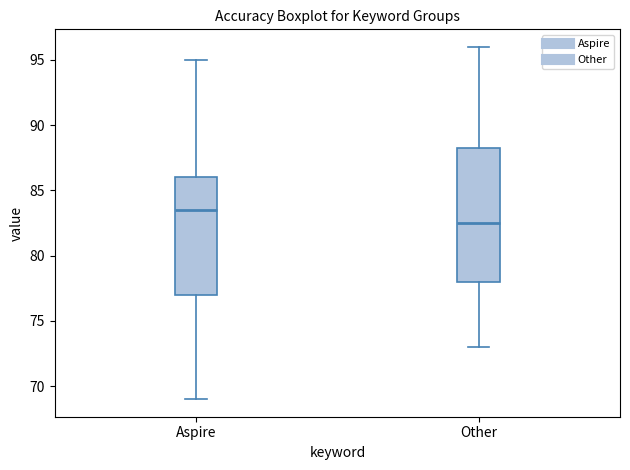

Which box is the tallest, from its lower edge to its upper edge?

Other